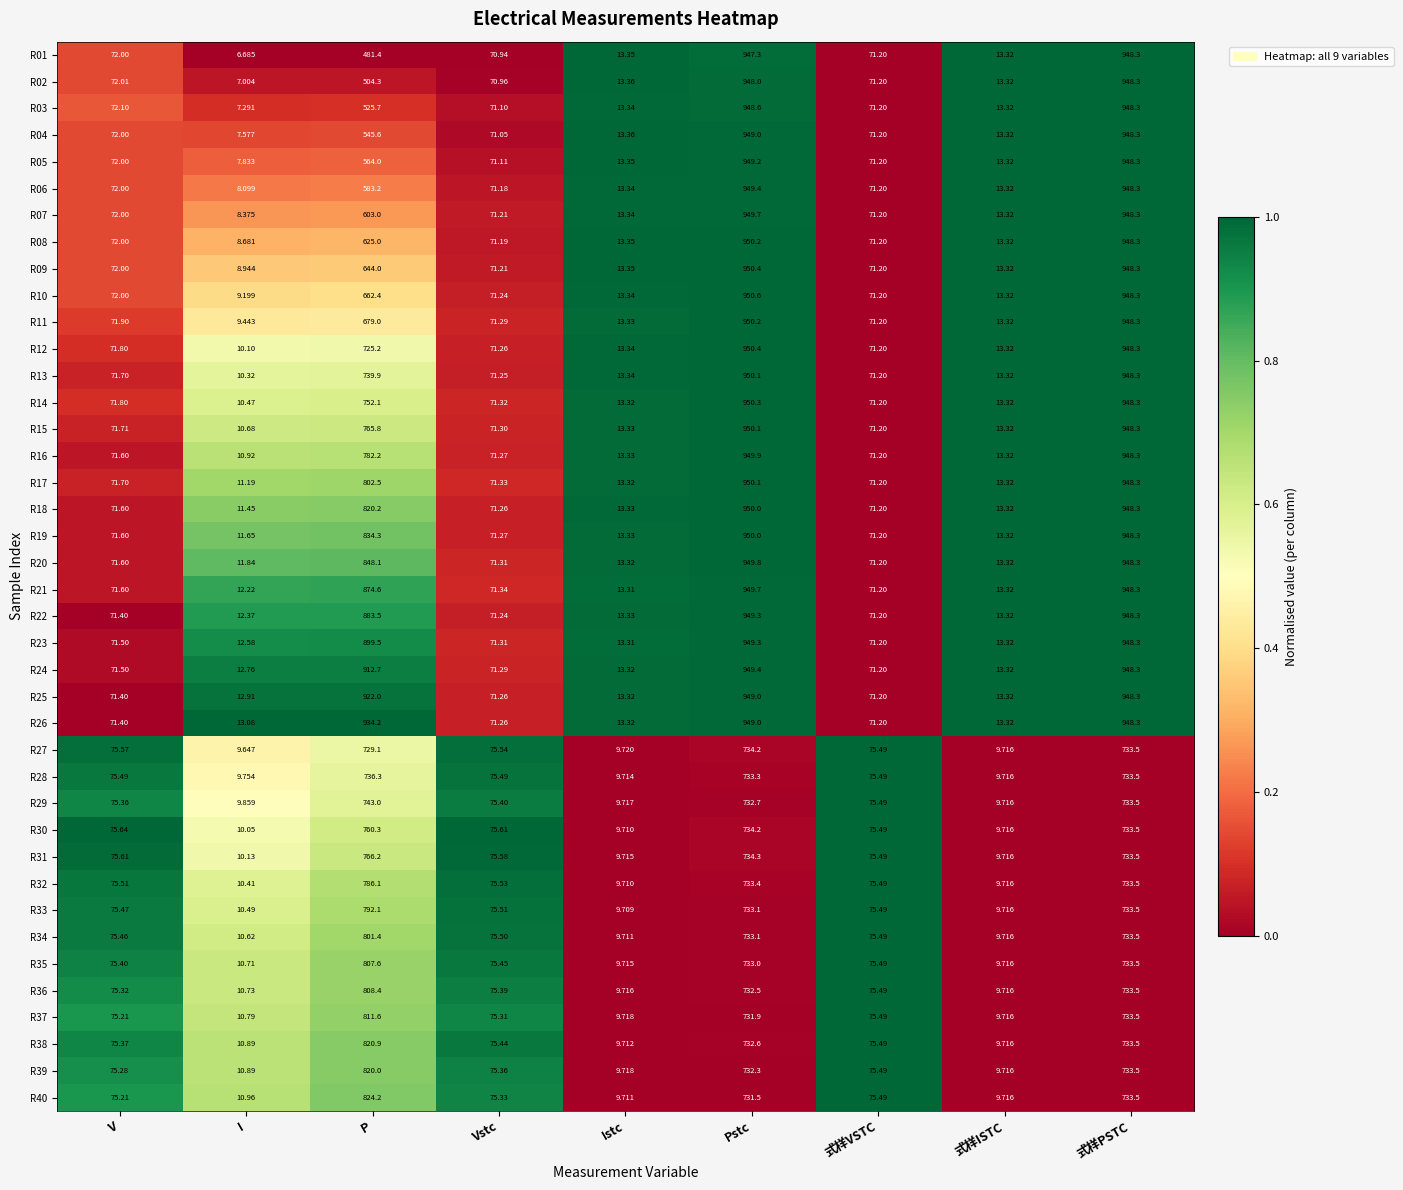

Count the number of data series in this chart.

40